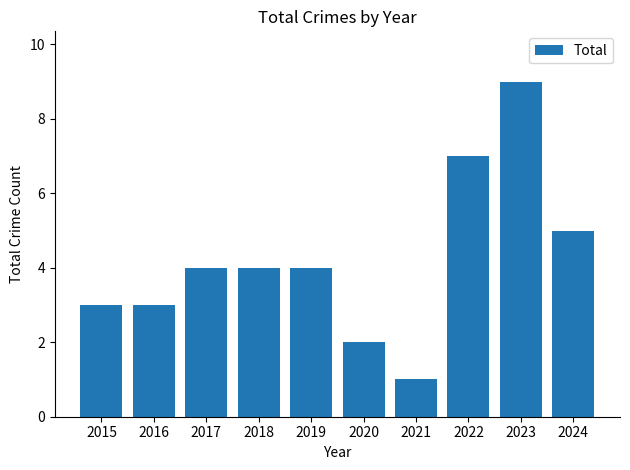

What value does the data have at 2024?

5